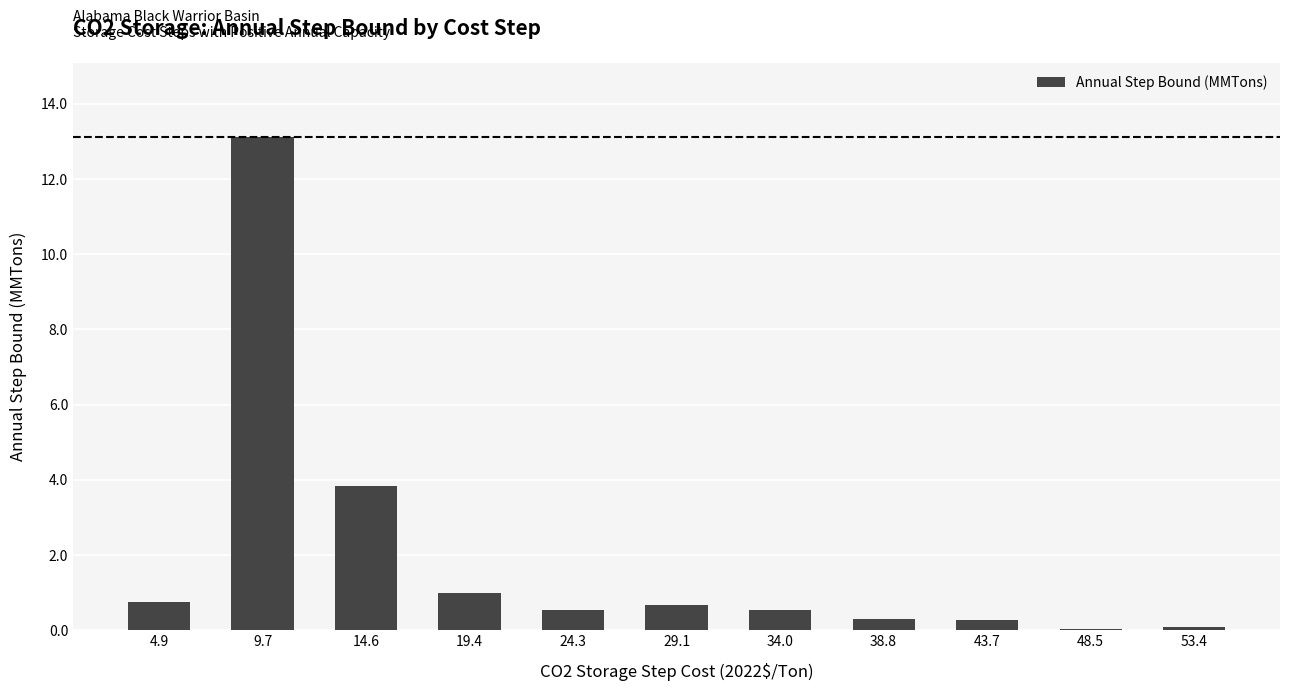

The value at 48.5 is 0.0. True or false?

True